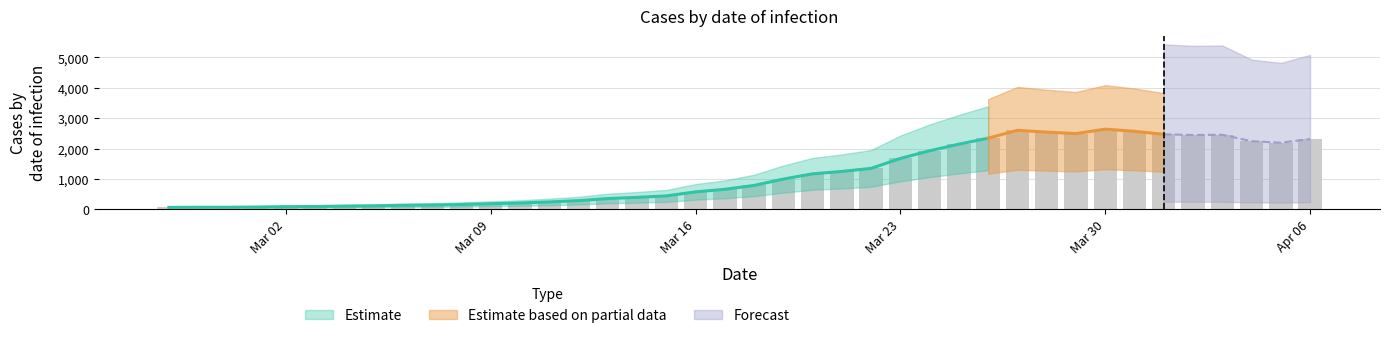

Which category has the highest value across all series?

Mar 30